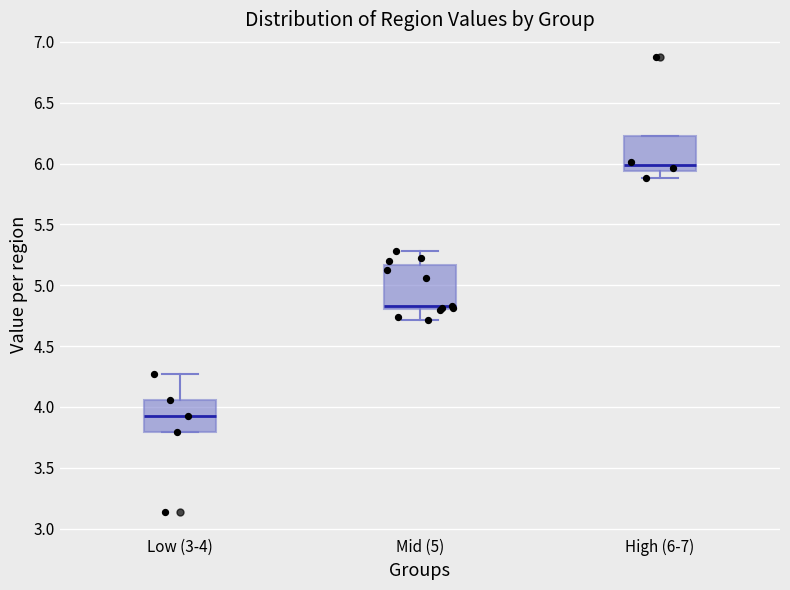

Reading left to right, transcribe this box plot: for each box, give where its median line is, the range the box spans, and where its two whiskers end, as read against the y-axis. The values are not printed on the chart, so give them approximately, as read against the axis.

Low (3-4): median 3.90, box 3.80 to 4.05, whiskers 3.80 to 4.25
Mid (5): median 4.85, box 4.80 to 5.15, whiskers 4.70 to 5.30
High (6-7): median 6.00, box 5.95 to 6.25, whiskers 5.90 to 6.25